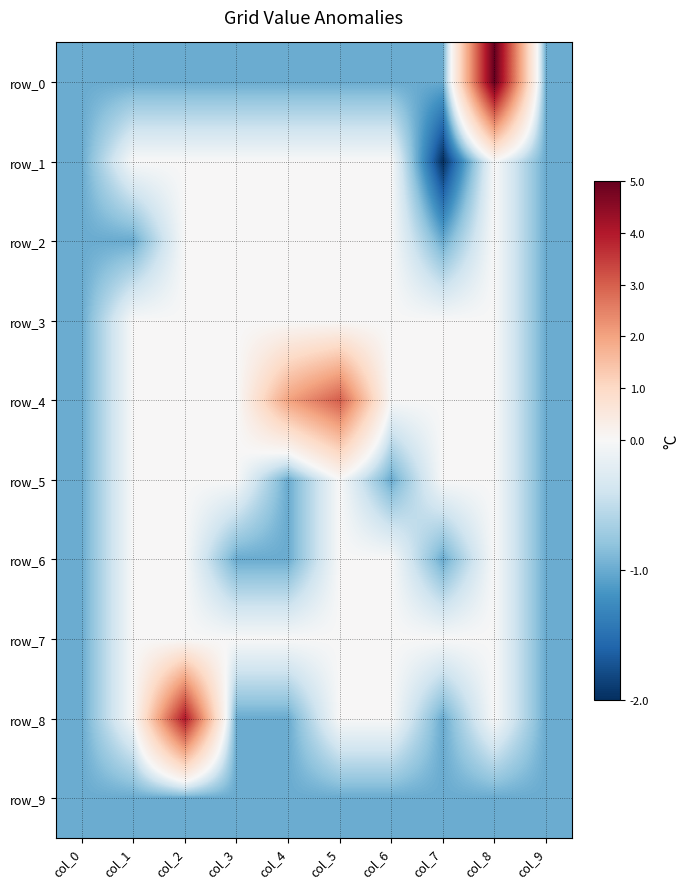

True or false: row_9 has a value of -1 at col_8.

True